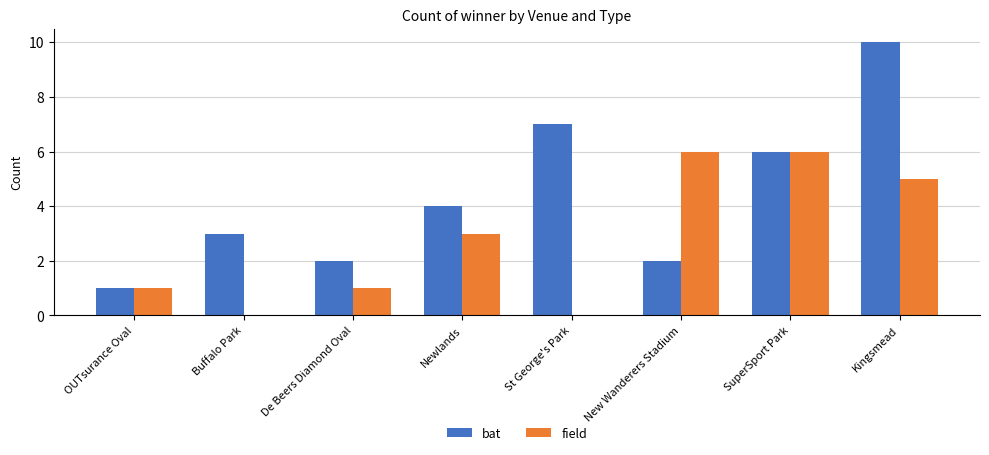

Which series has the largest range (max minus min)?

bat